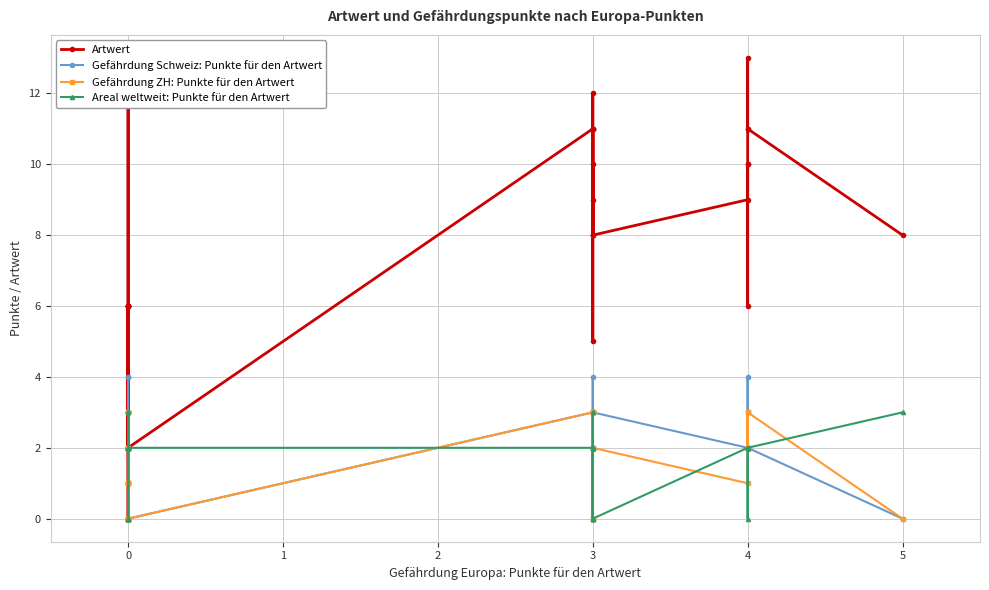

Which series has the largest total across all categories?

Artwert